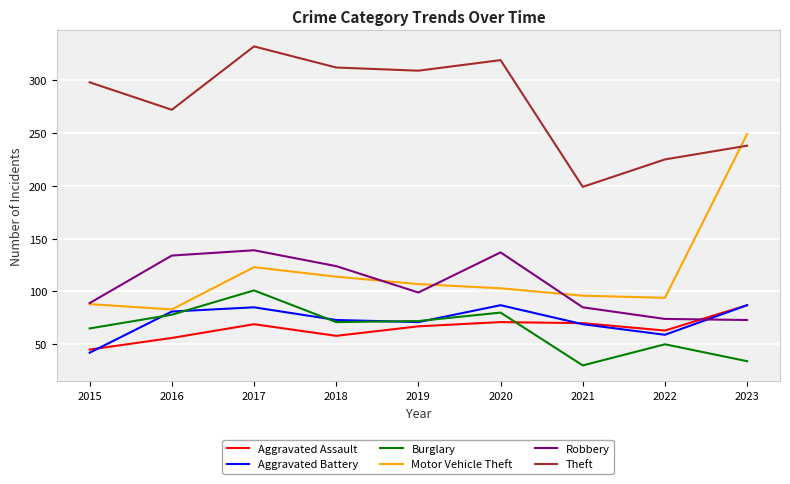

Which series has the widest spread of values?

Motor Vehicle Theft